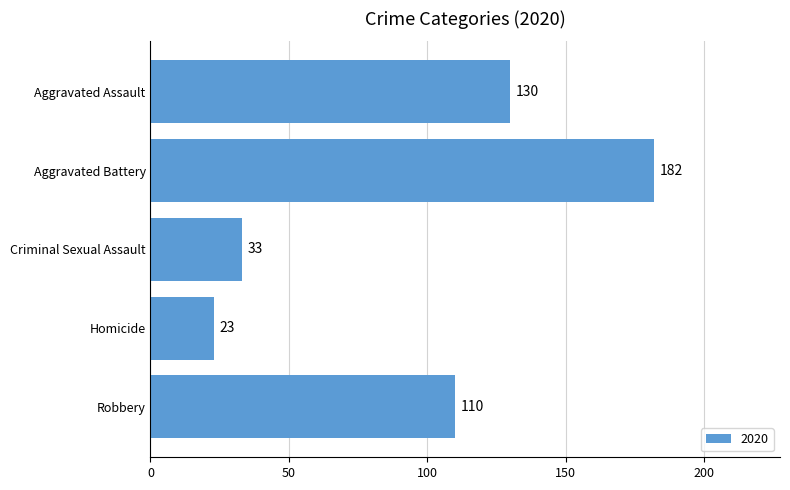

Rank the categories by value from highest to lowest.

Aggravated Battery, Aggravated Assault, Robbery, Criminal Sexual Assault, Homicide